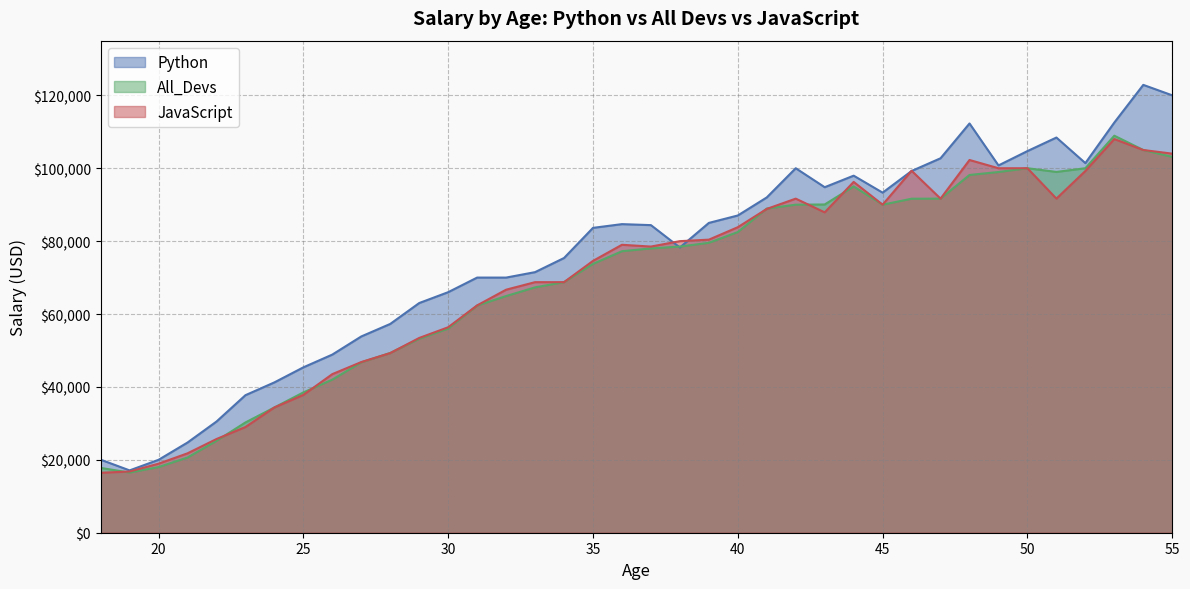

Rank the series at 30 from highest to lowest value.

Python, JavaScript, All_Devs